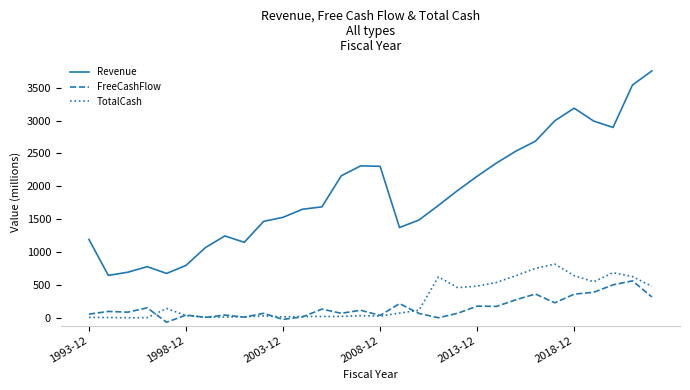

List the series in order of their peak value, highest first.

Revenue, TotalCash, FreeCashFlow